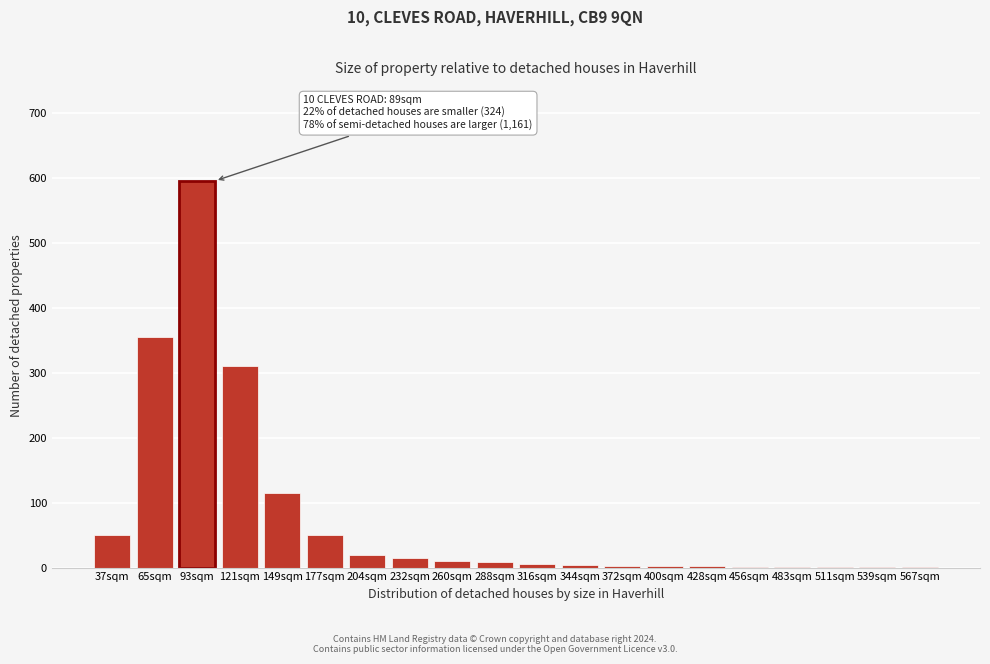

What is the maximum value shown in the chart?

595